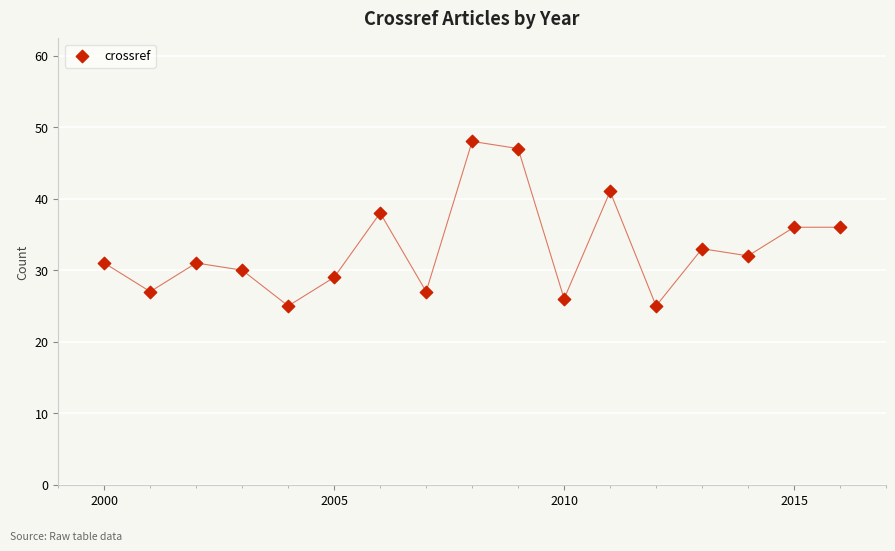

What is the range of Y values (max minus min)?

23